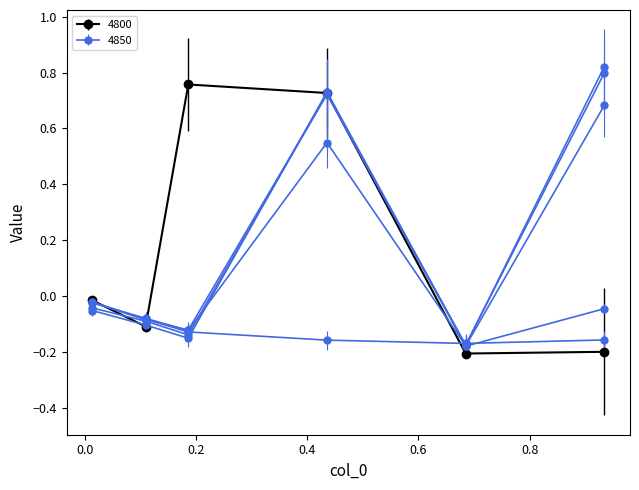

Which series has the widest spread of values?

4850